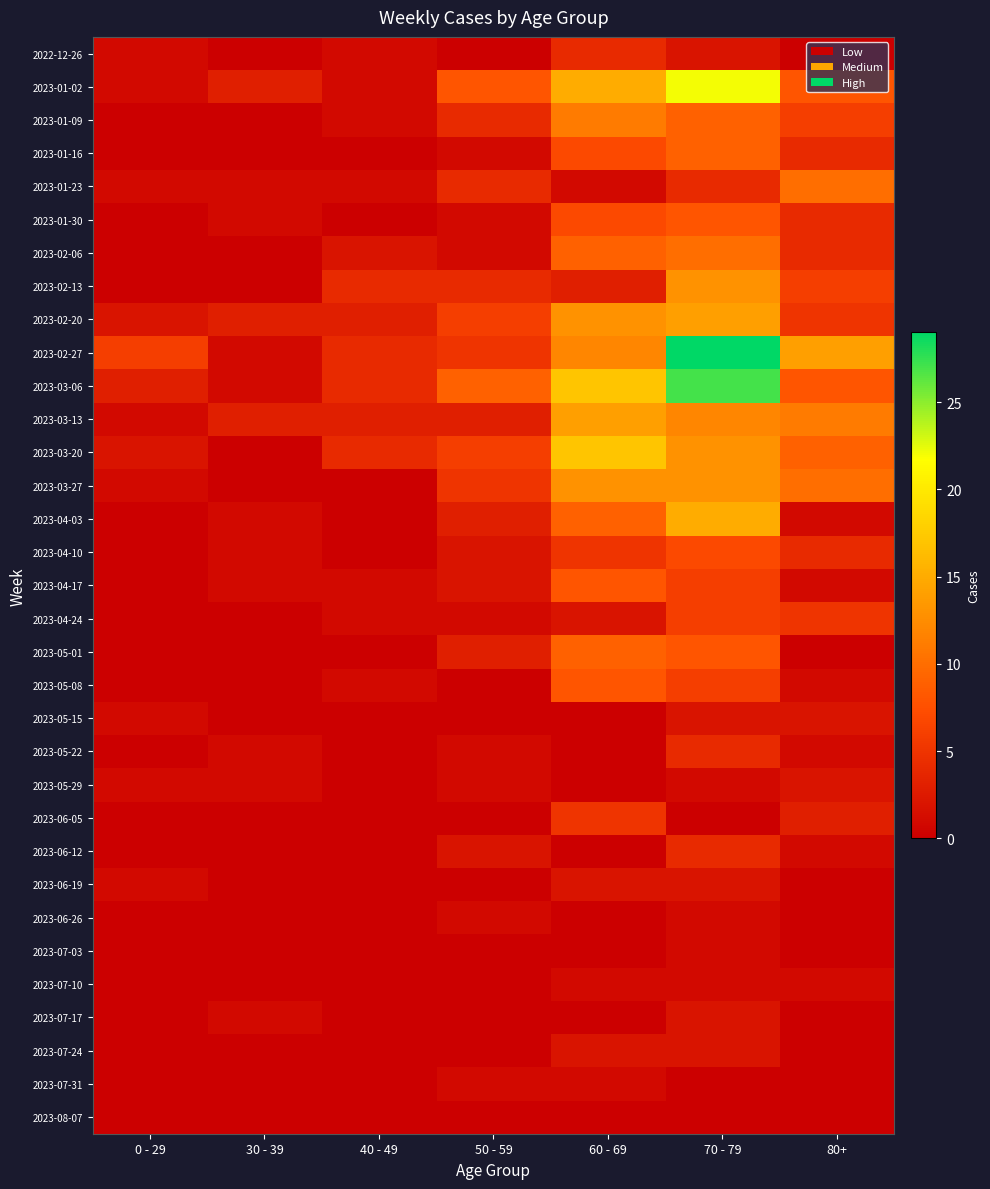

At 30 - 39, list the series in order from smallest to largest.

2022-12-26, 2023-01-09, 2023-01-16, 2023-02-06, 2023-02-13, 2023-03-20, 2023-03-27, 2023-04-24, 2023-05-01, 2023-05-08, 2023-05-15, 2023-06-05, 2023-06-12, 2023-06-19, 2023-06-26, 2023-07-03, 2023-07-10, 2023-07-24, 2023-07-31, 2023-08-07, 2023-01-23, 2023-01-30, 2023-02-27, 2023-03-06, 2023-04-03, 2023-04-10, 2023-04-17, 2023-05-22, 2023-05-29, 2023-07-17, 2023-01-02, 2023-02-20, 2023-03-13